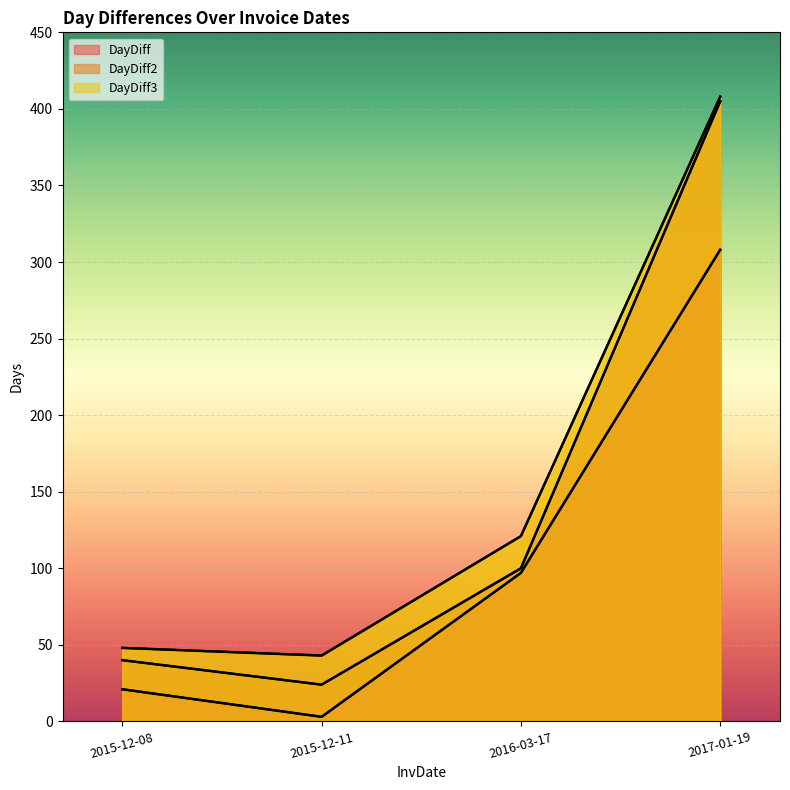

What is the label of the 3rd point from the right?

2015-12-11